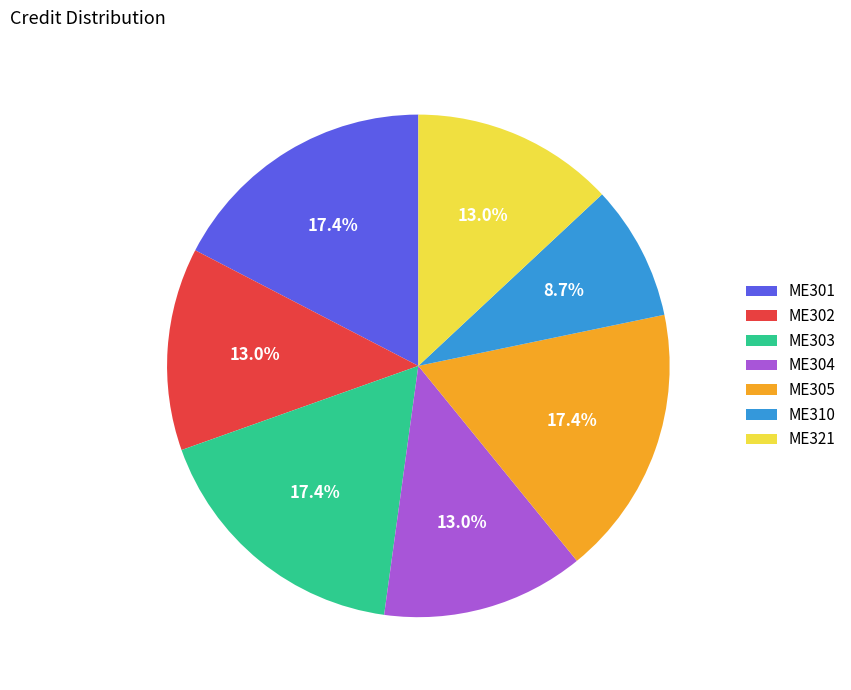

What portion of the pie excludes ME305?

82.6%